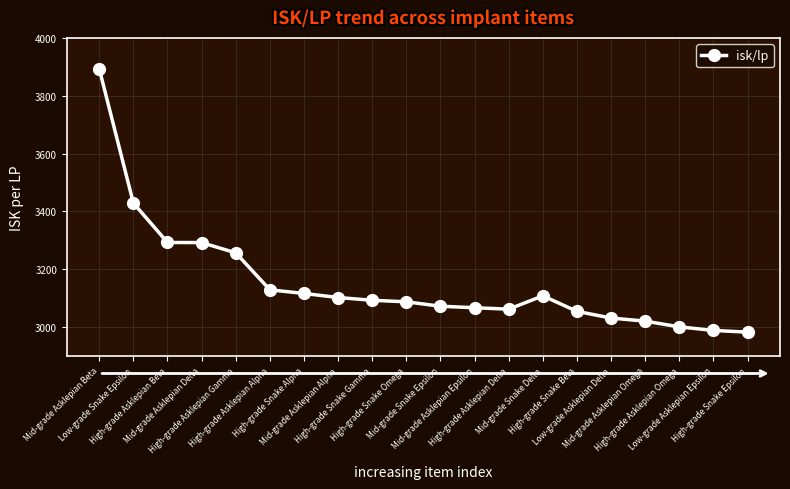

Between High-grade Snake Epsilon and High-grade Asklepian Omega, which is larger?

High-grade Asklepian Omega